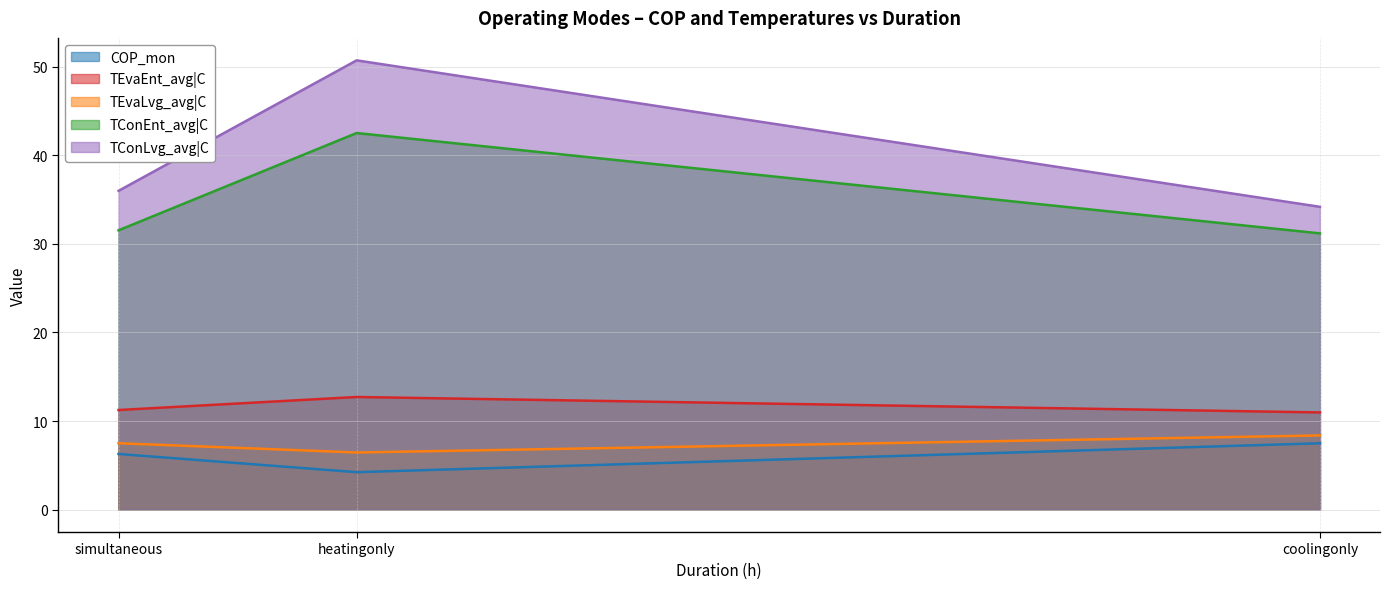

What is the difference between the TEvaLvg_avg|C values at simultaneous and coolingonly?

0.9